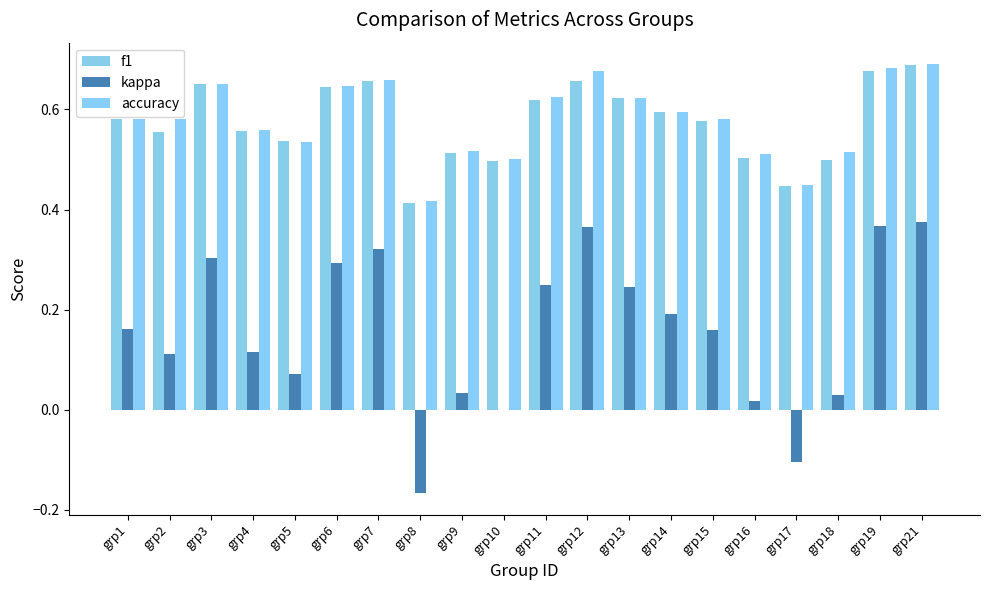

Which has a higher value, grp9 or grp17?

grp9